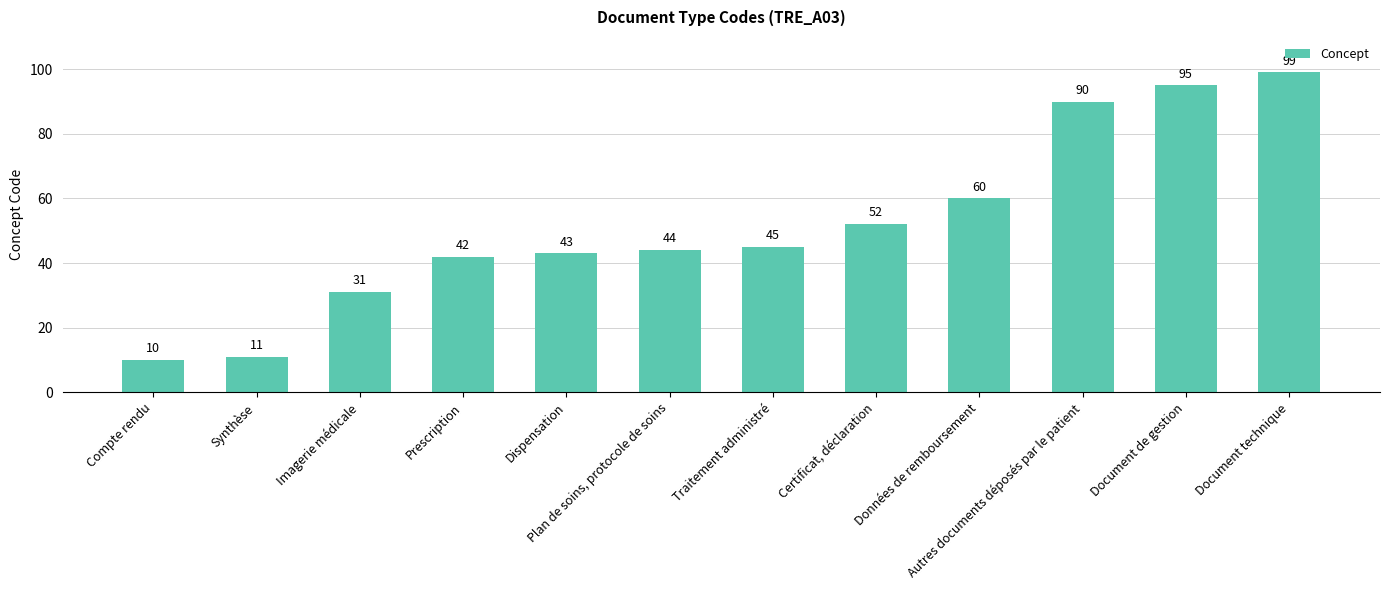

The chart shows a value of 45 at Traitement administré. True or false?

True